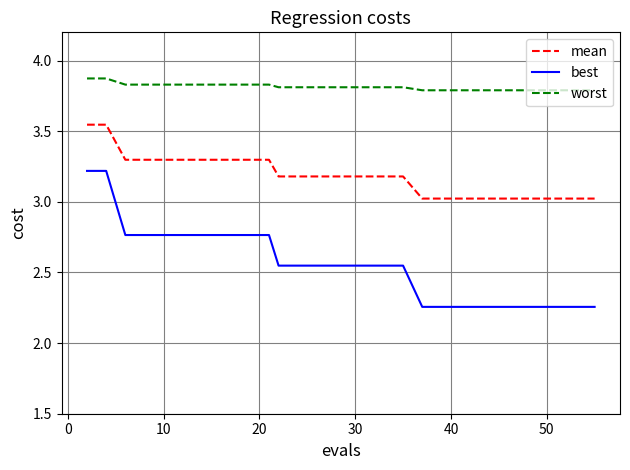

What is the greatest value displayed?

3.9